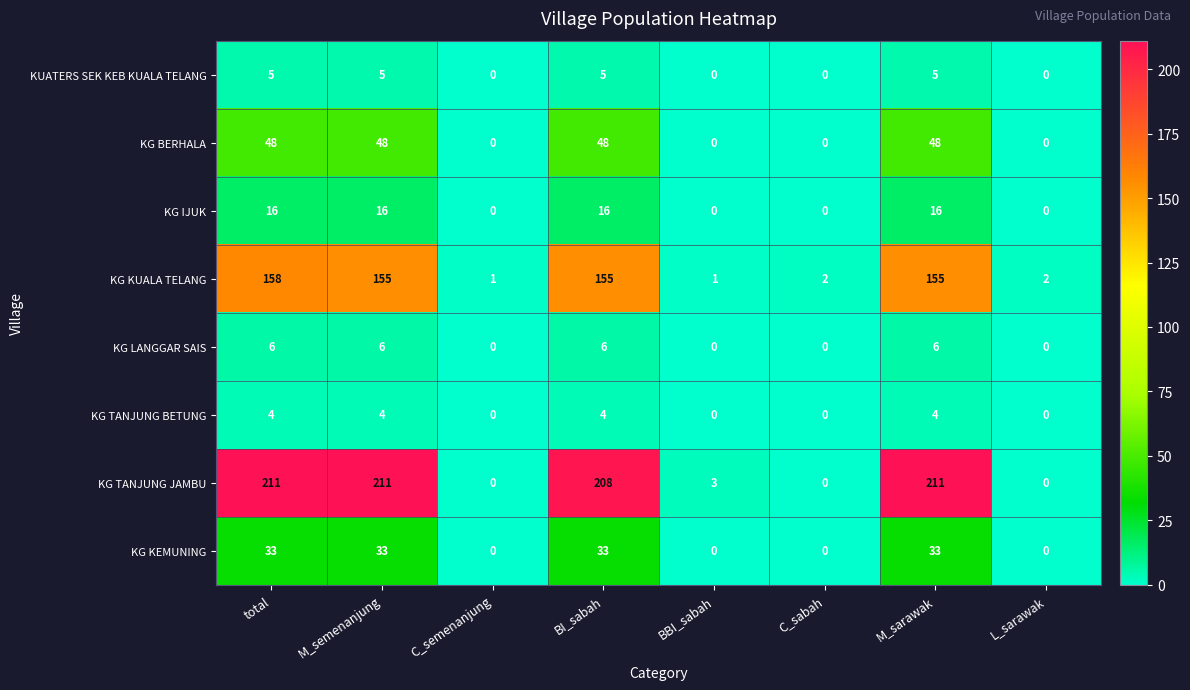

How many values in KG TANJUNG BETUNG are above zero?

4